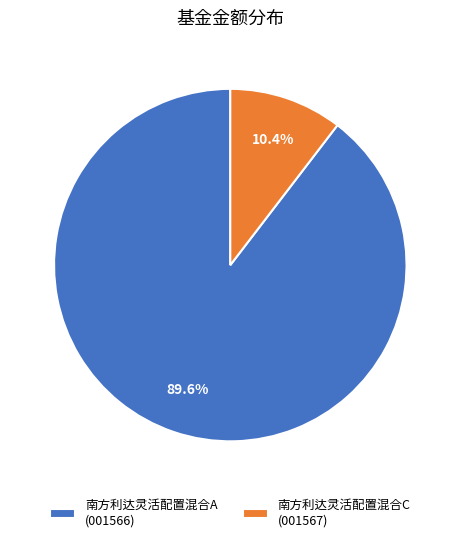

Which category has the smallest portion of the pie?

南方利达灵活配置混合C